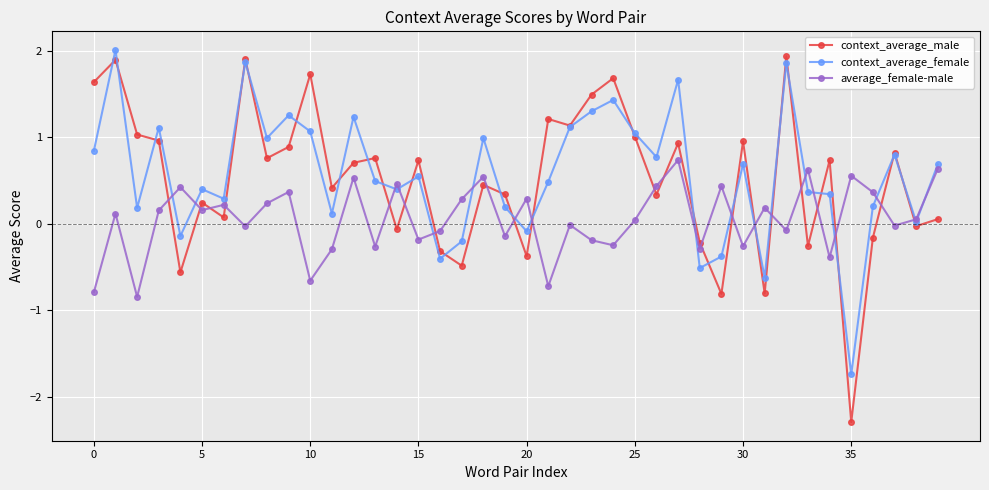

Which series has the largest range (max minus min)?

context_average_male